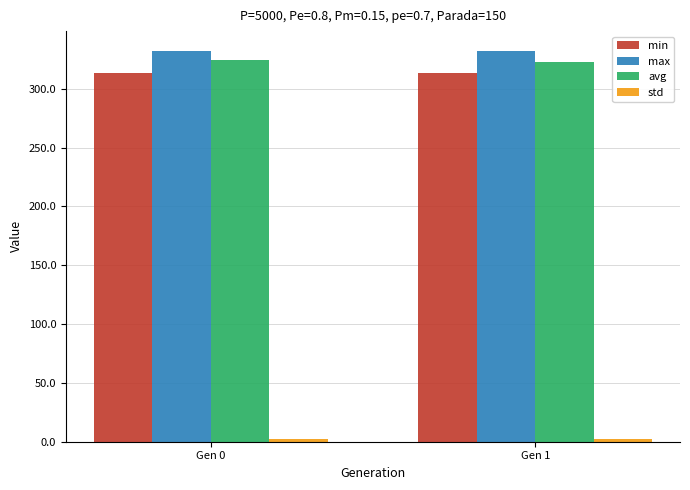

The value of max at Gen 1 is 332.0. True or false?

True